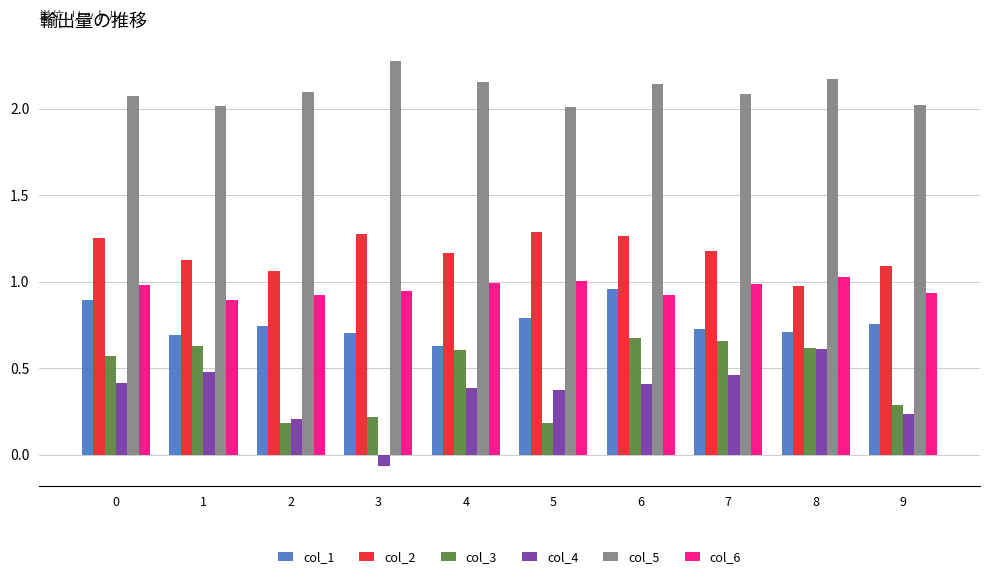

The col_4 series shows 0.4 at 6. True or false?

True